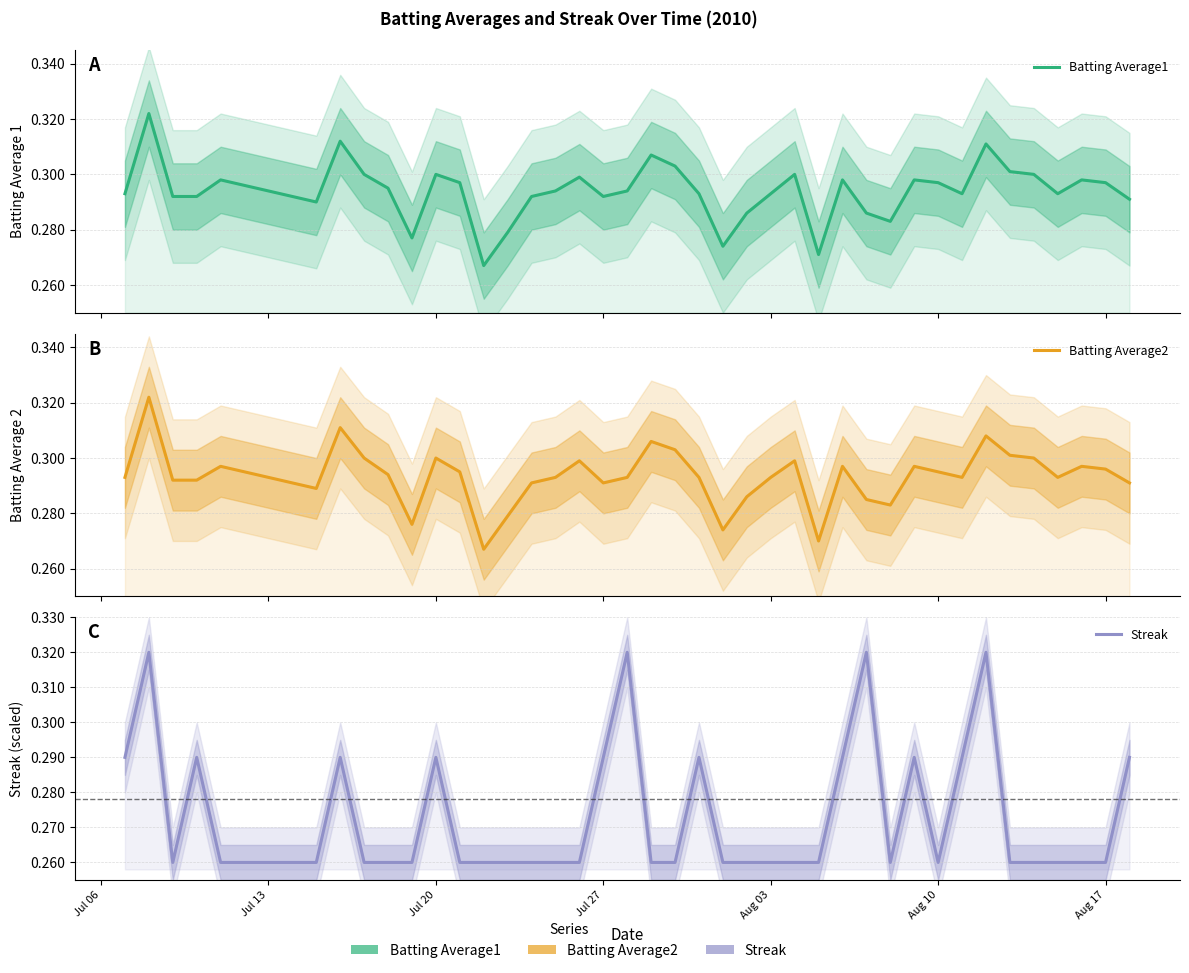

What are all the series names shown in the legend?

Batting Average1, Batting Average2, Streak